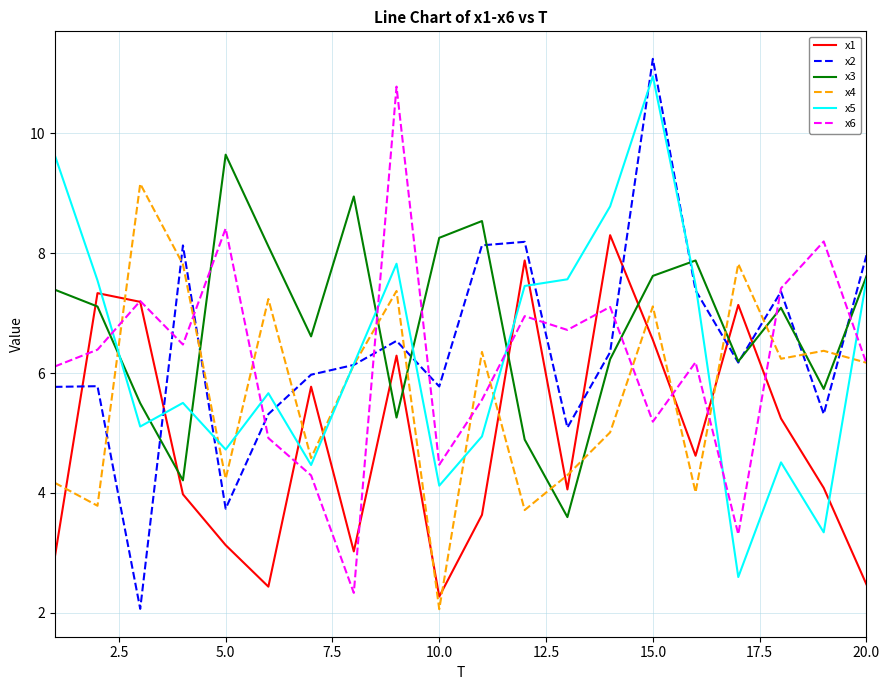

Which series ends up on top after the final intersection of x3 and x4?

x3